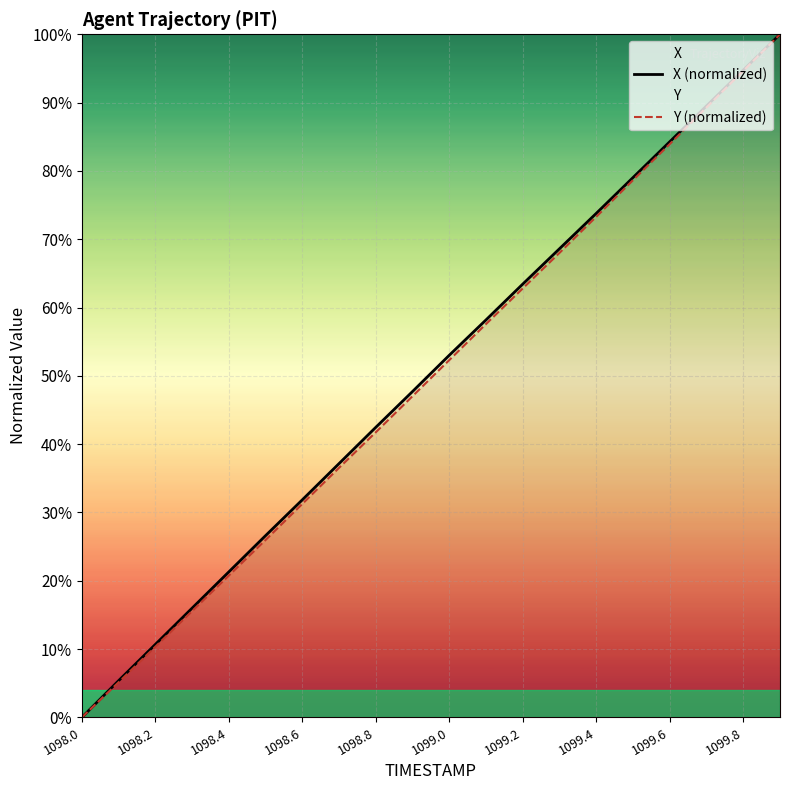

At which label does X (normalized) reach its minimum?

1098.0